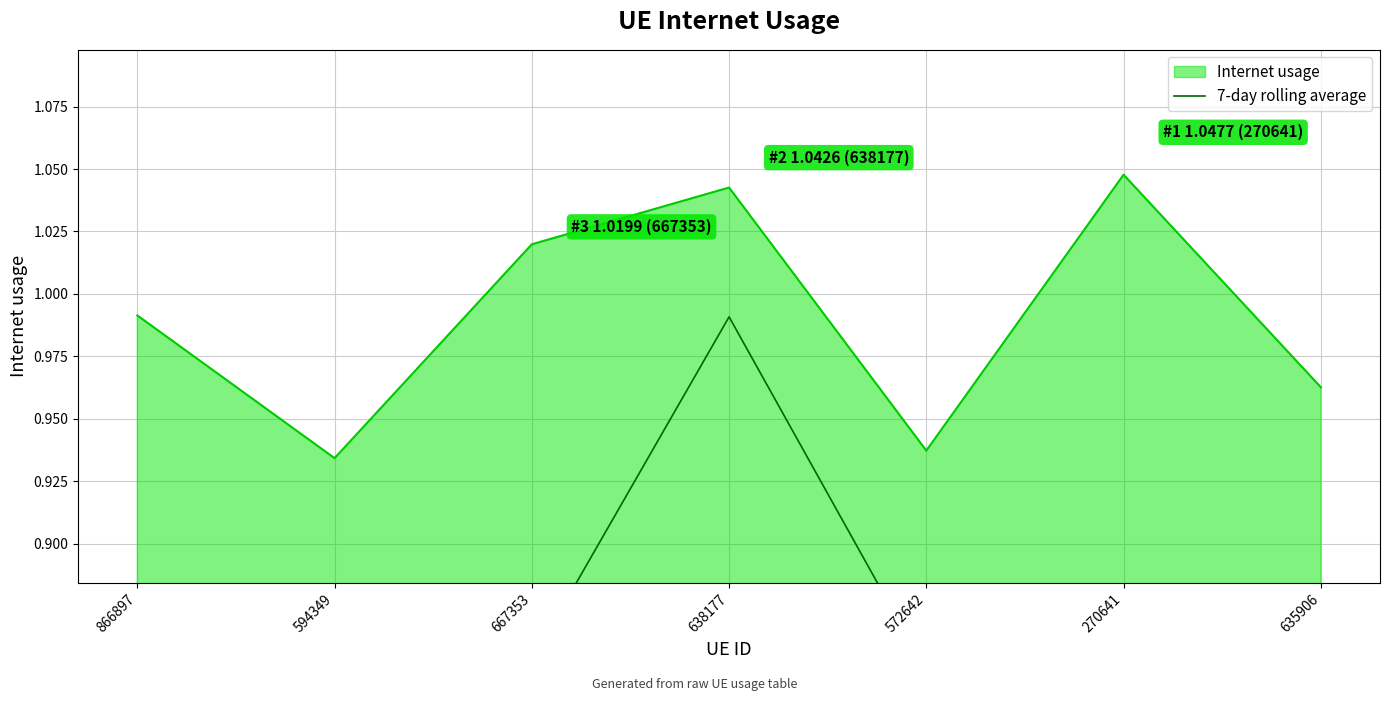

Is it true that Internet usage equals 0.5 at 667353?

False